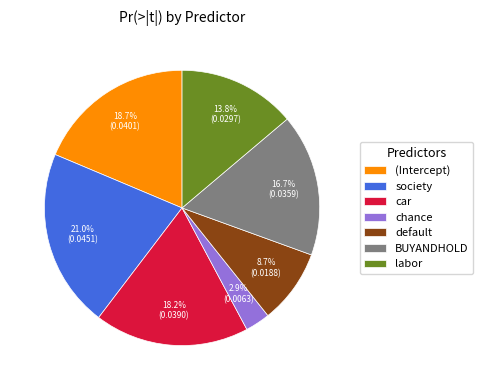

Count the number of slices in the pie.

7